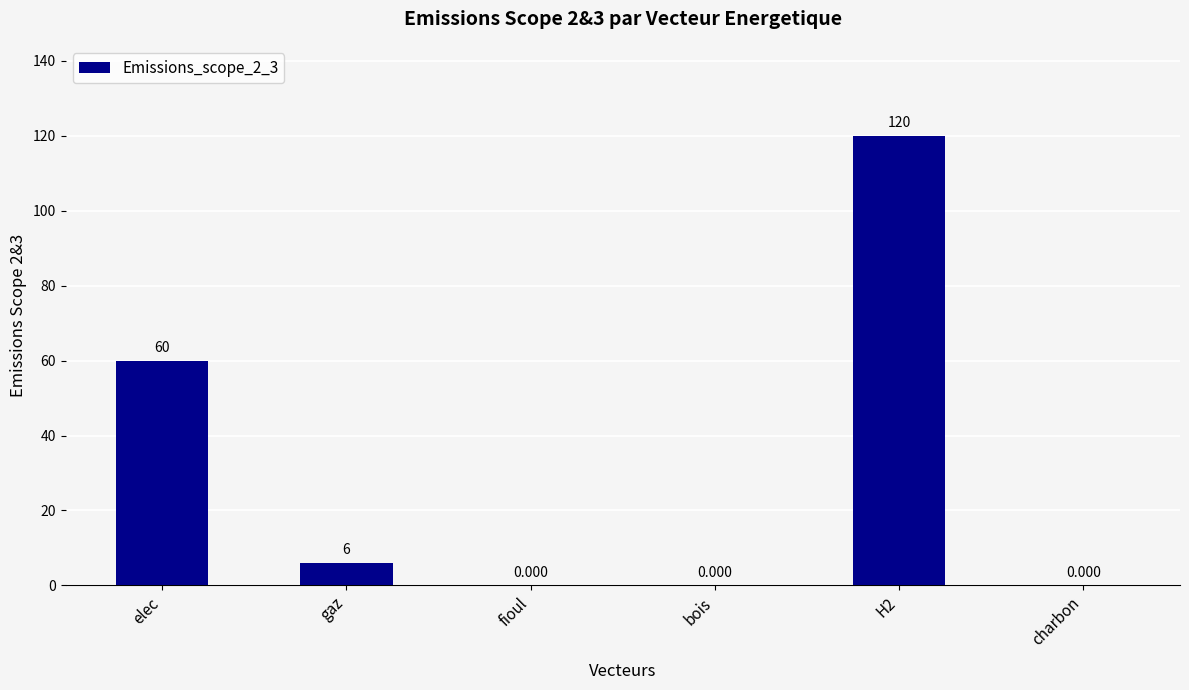

Which category has the highest value across all series?

H2